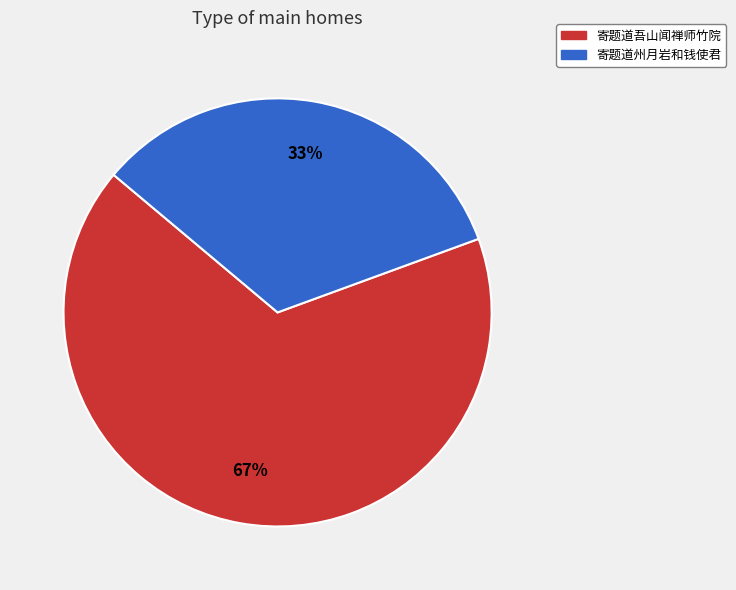

Between 寄题道州月岩和钱使君 and 寄题道吾山闻禅师竹院, which is larger?

寄题道吾山闻禅师竹院